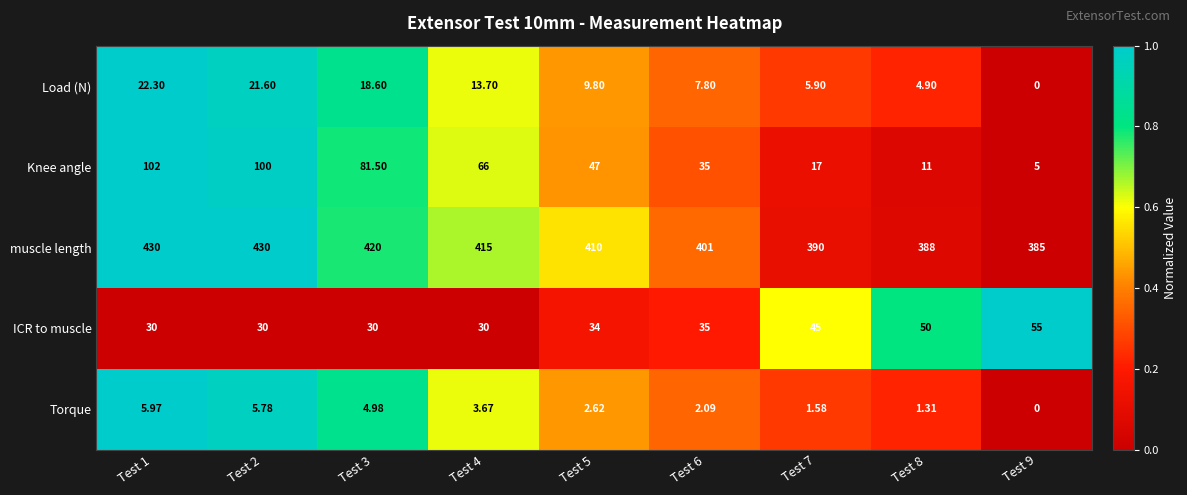

Which series has the largest total across all categories?

muscle length